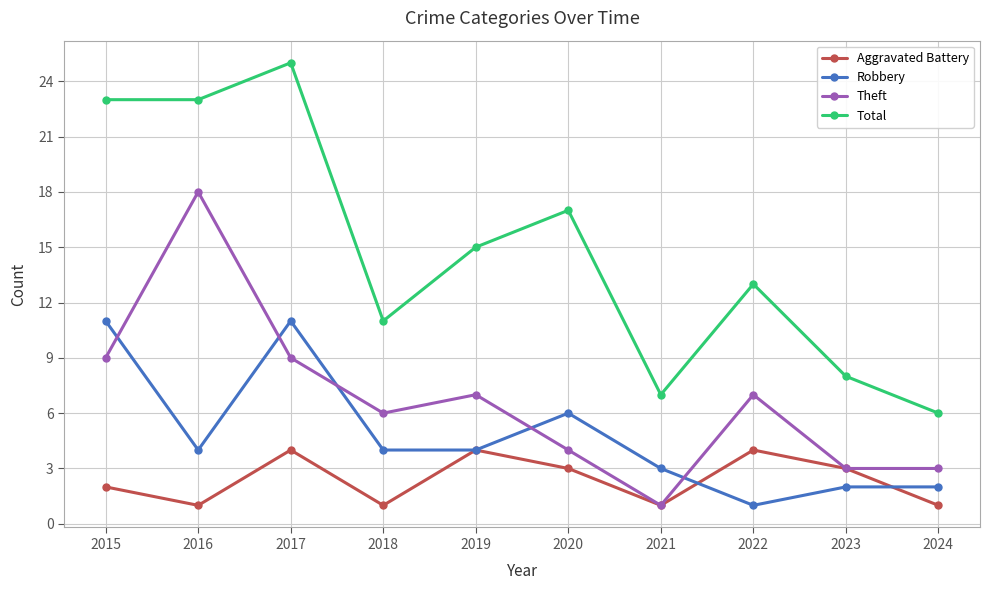

Which series has the largest total across all categories?

Total